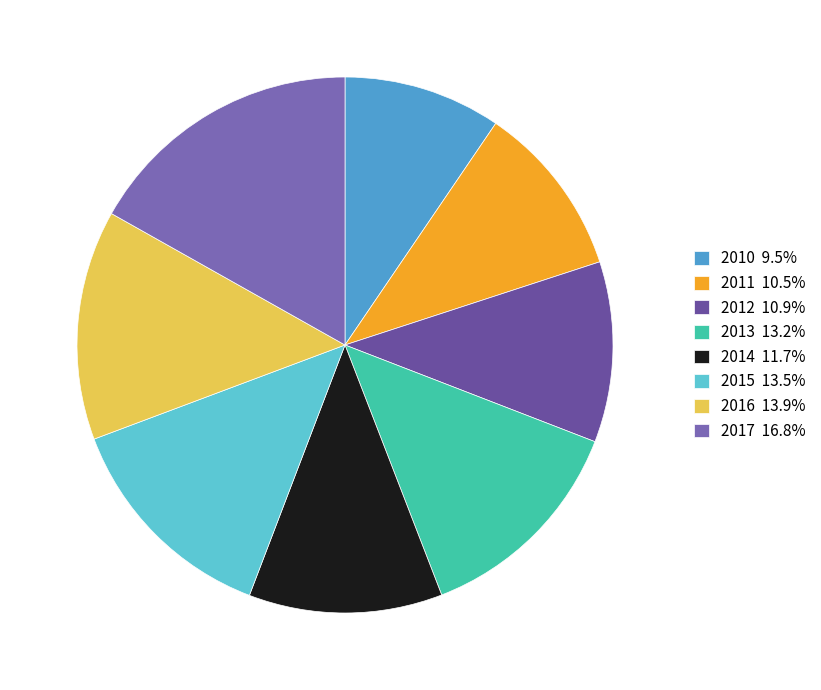

What is the ratio of the value at 2014 to the value at 2012?

1.1